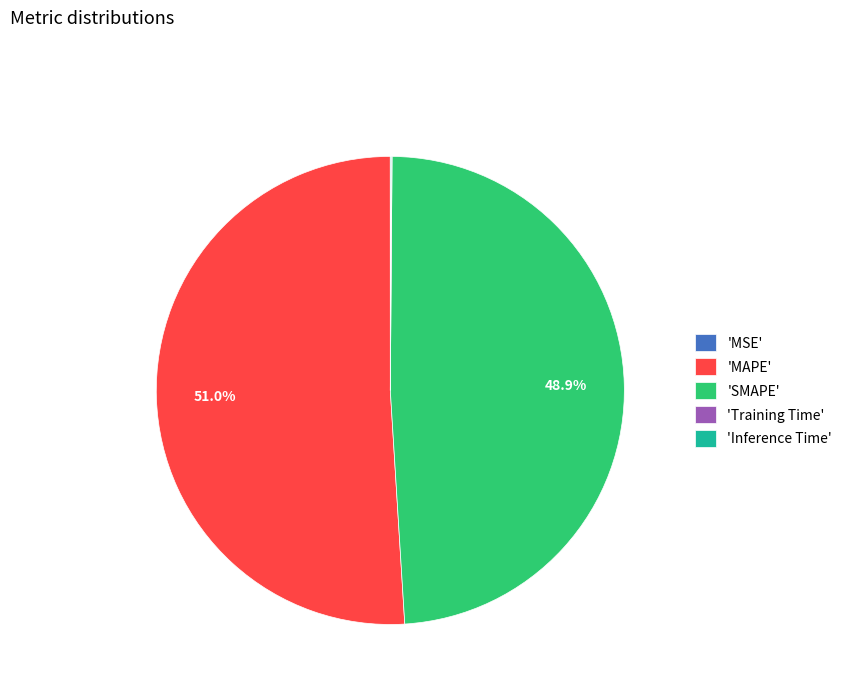

Which slice represents more than half of the pie?

'MAPE'